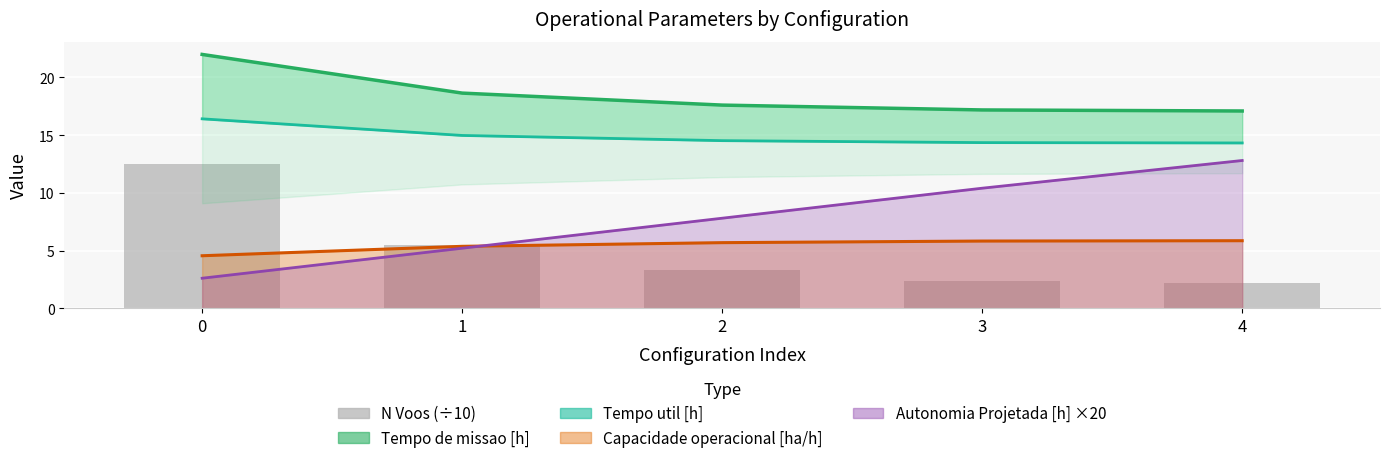

The Tempo util [h] series shows 6.9 at 3. True or false?

False